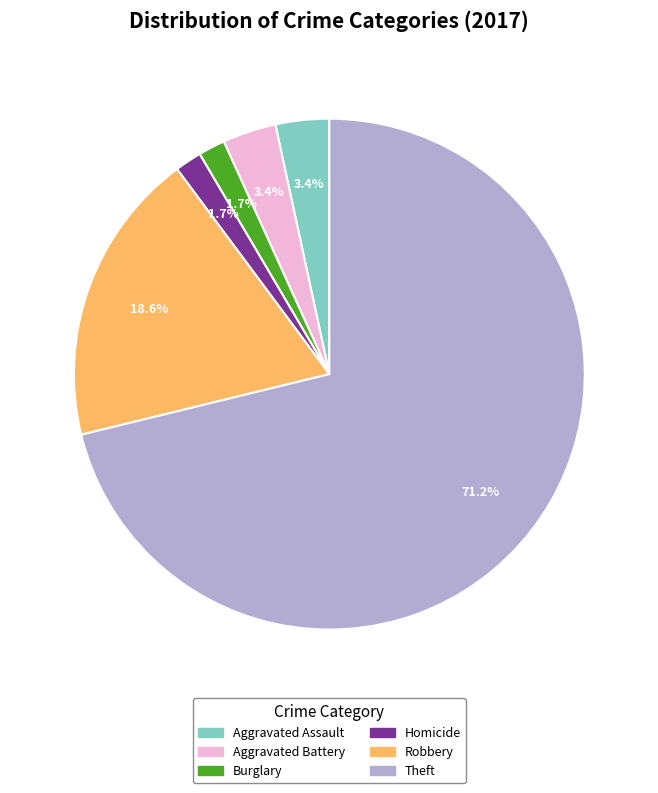

Is there a majority slice in this chart?

Yes